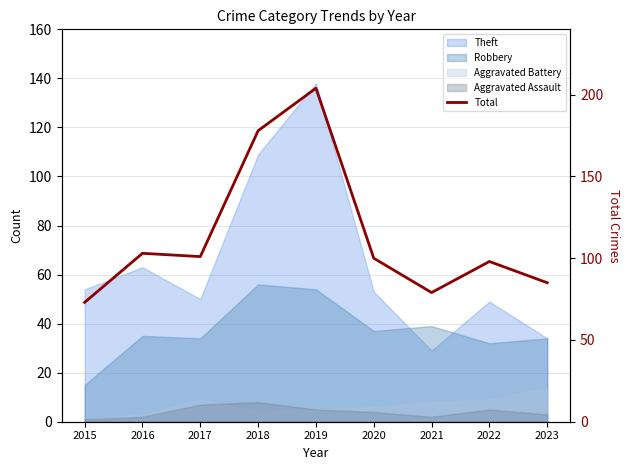

Which label corresponds to the smallest value in the chart?

2015